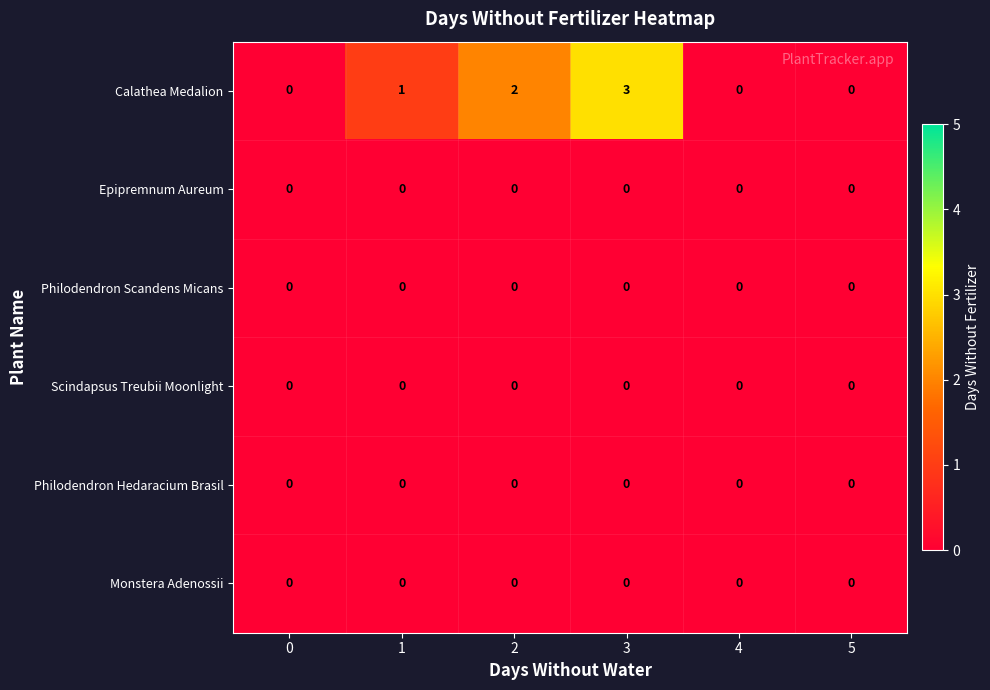

Which series has the largest total across all categories?

Calathea Medalion